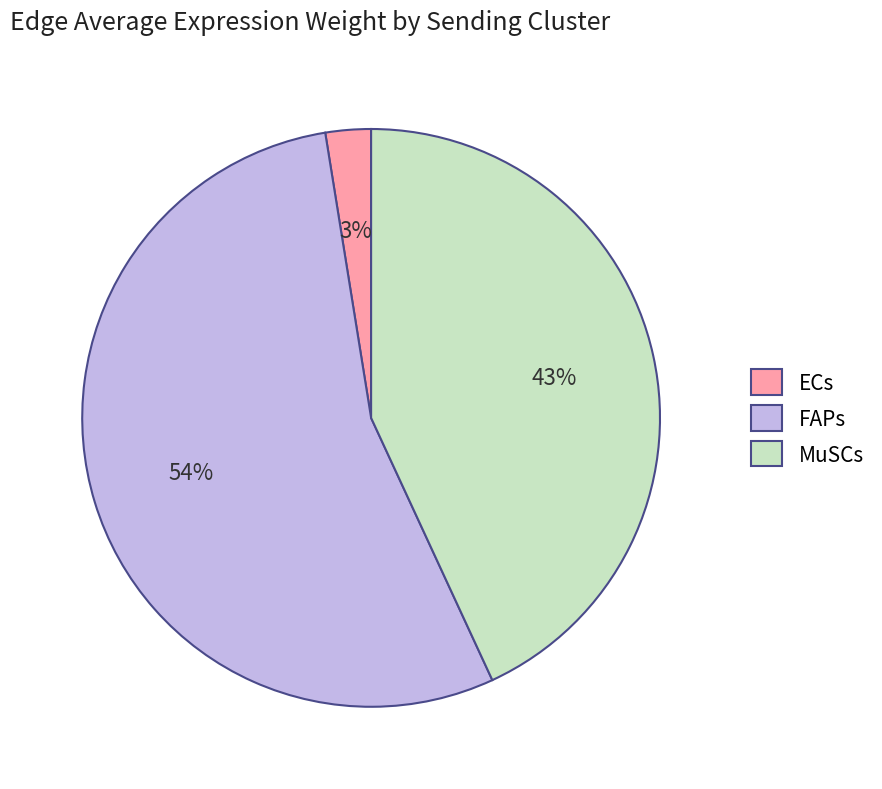

How many segments does this pie chart have?

3